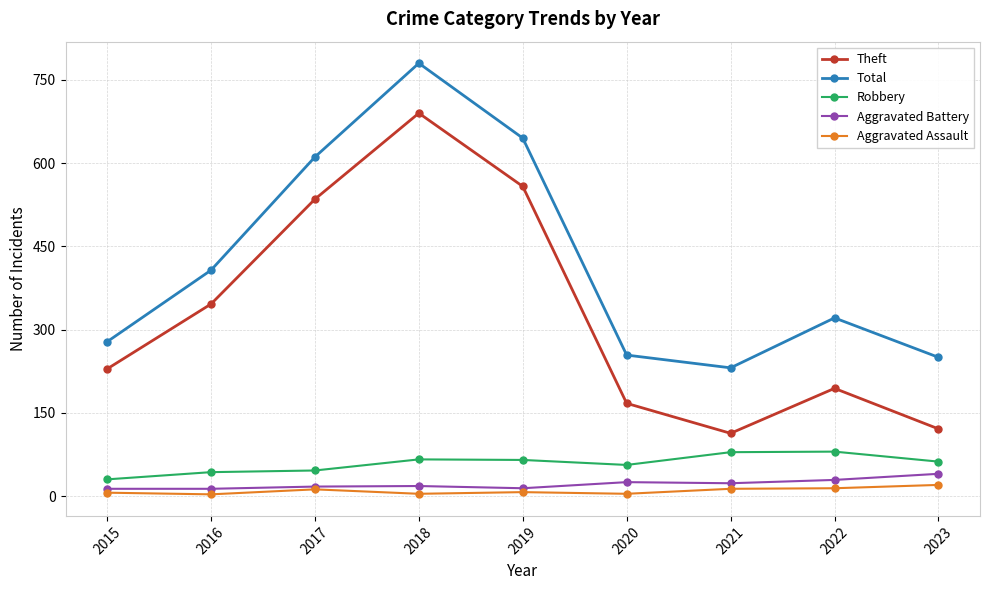

Which series has the widest spread of values?

Theft